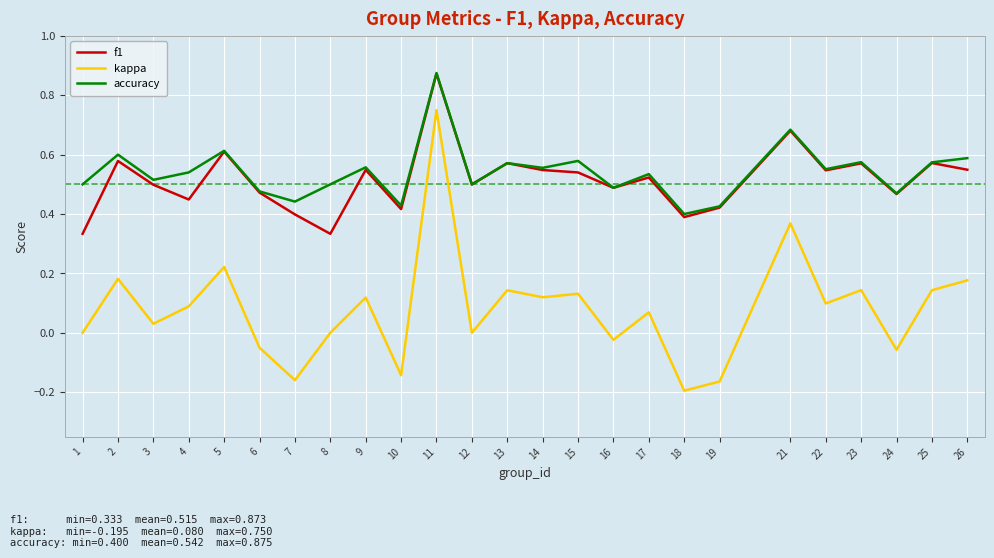

At how many categories does at least one series exceed 0?

25